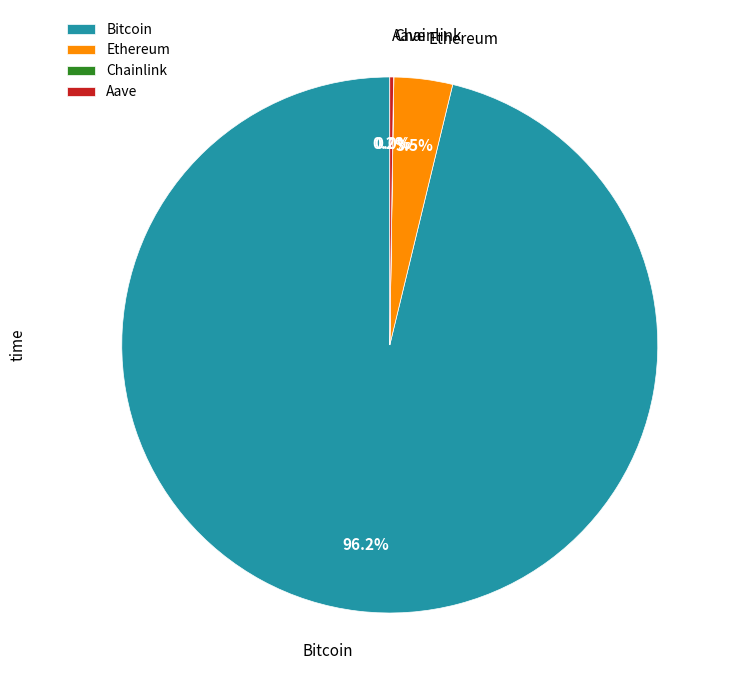

Is there any slice that represents more than half of the pie?

Yes